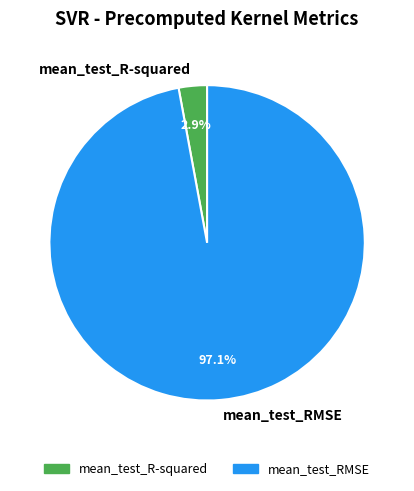

What portion of the pie excludes mean_test_R-squared?

97.1%